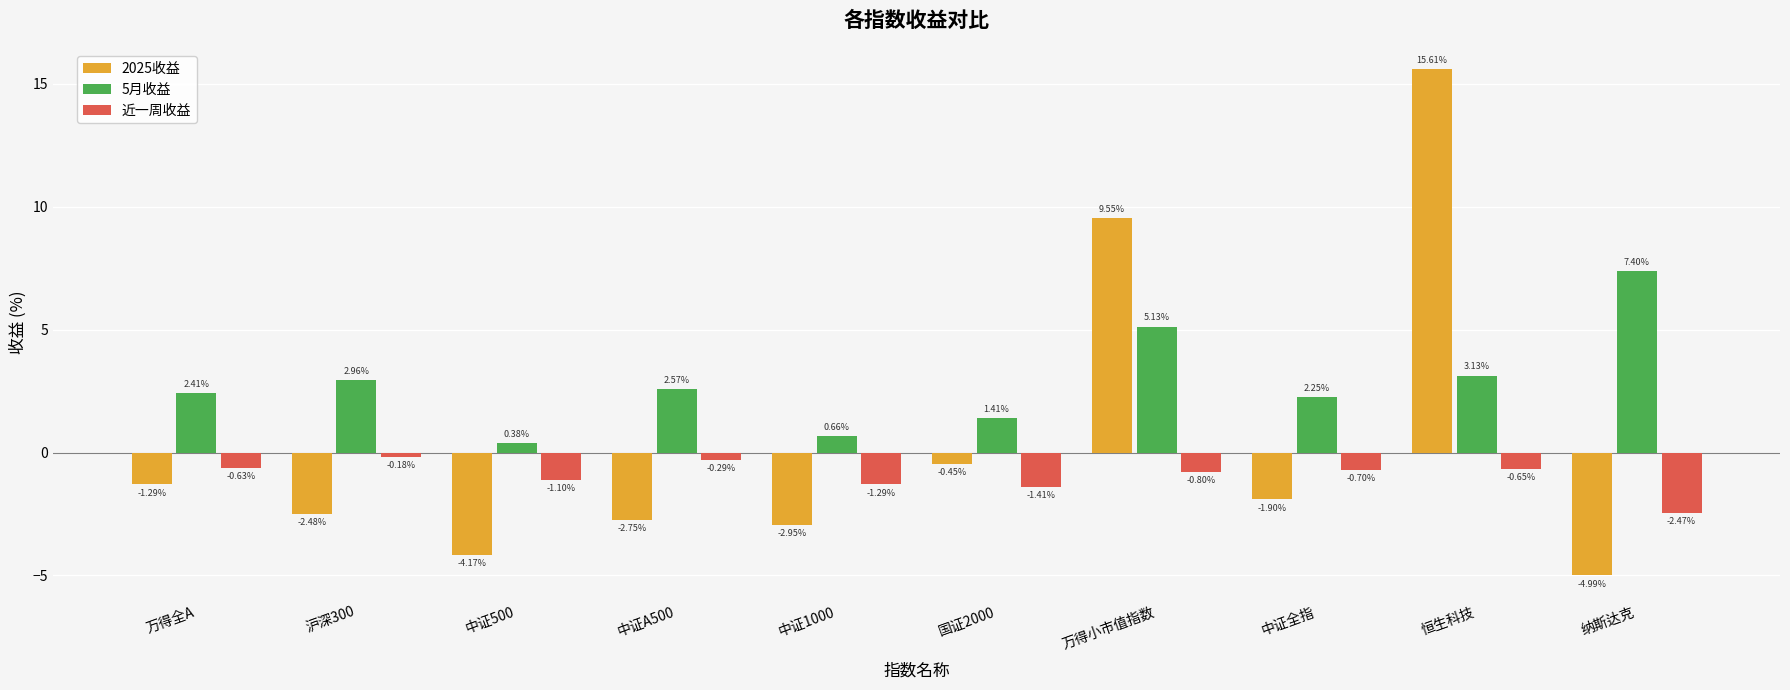

What is the sum of all 5月收益 values?

28.3